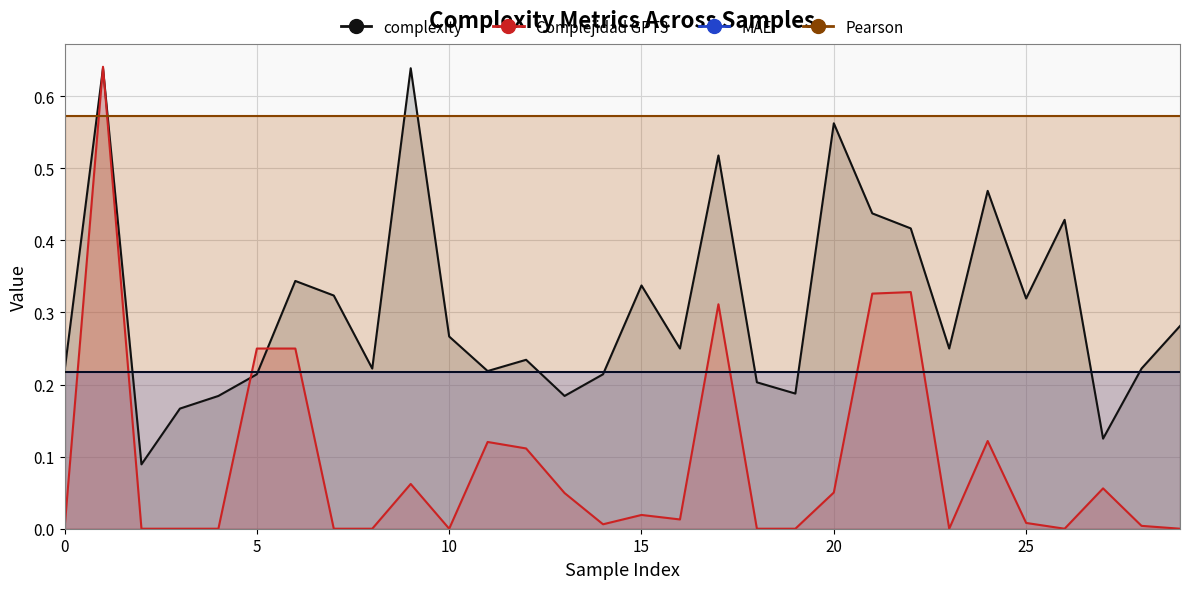

What is the total value across all series at 27?

1.0